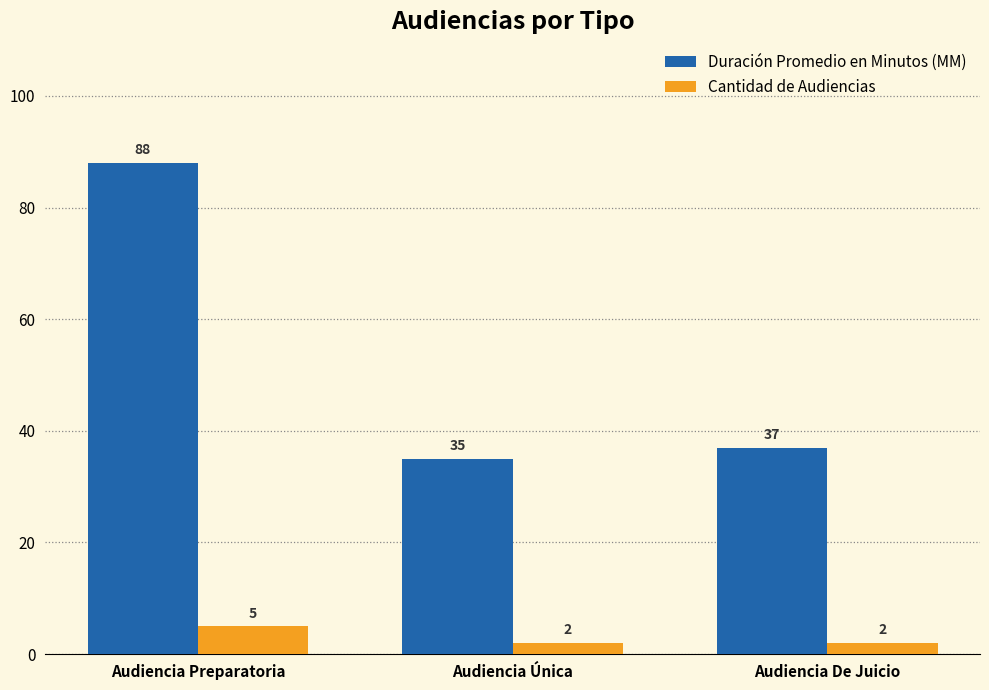

Which series has the widest spread of values?

Duración Promedio en Minutos (MM)